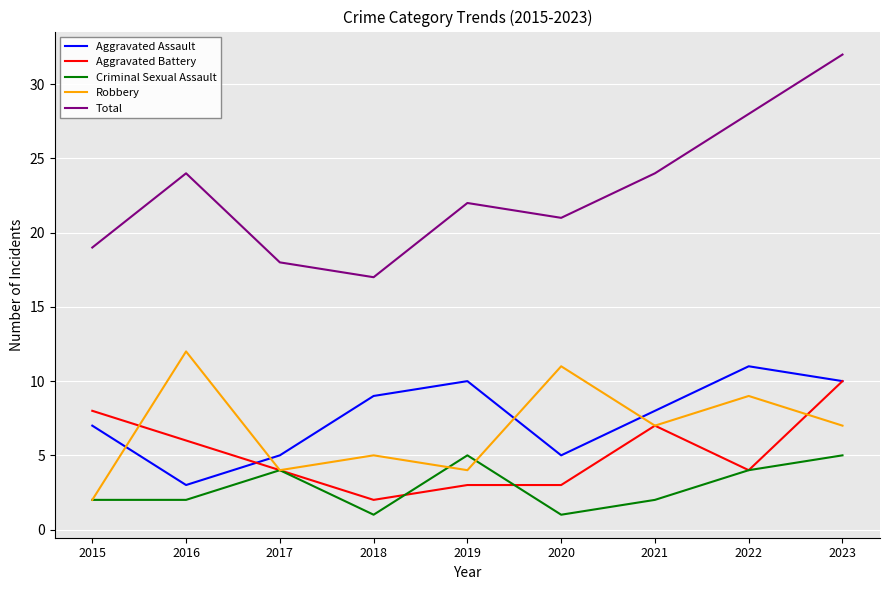

The Total series shows 22 at 2019. True or false?

True